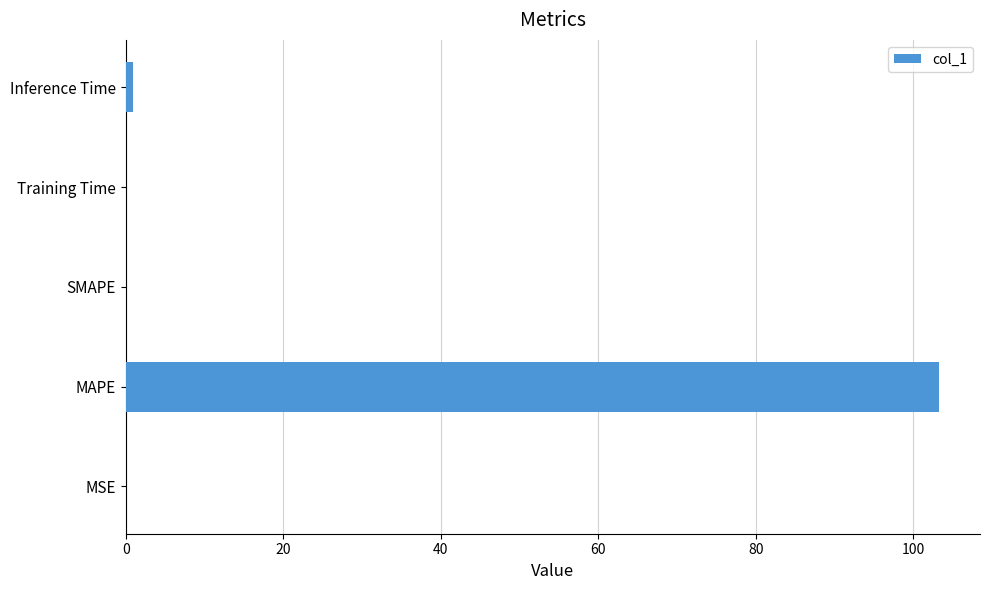

Between MAPE and MSE, which is larger?

MAPE